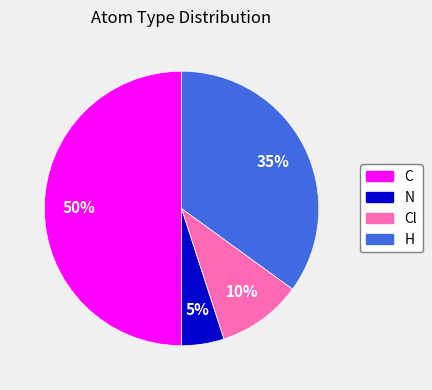

To the nearest percent, what is the average slice percentage?

25%